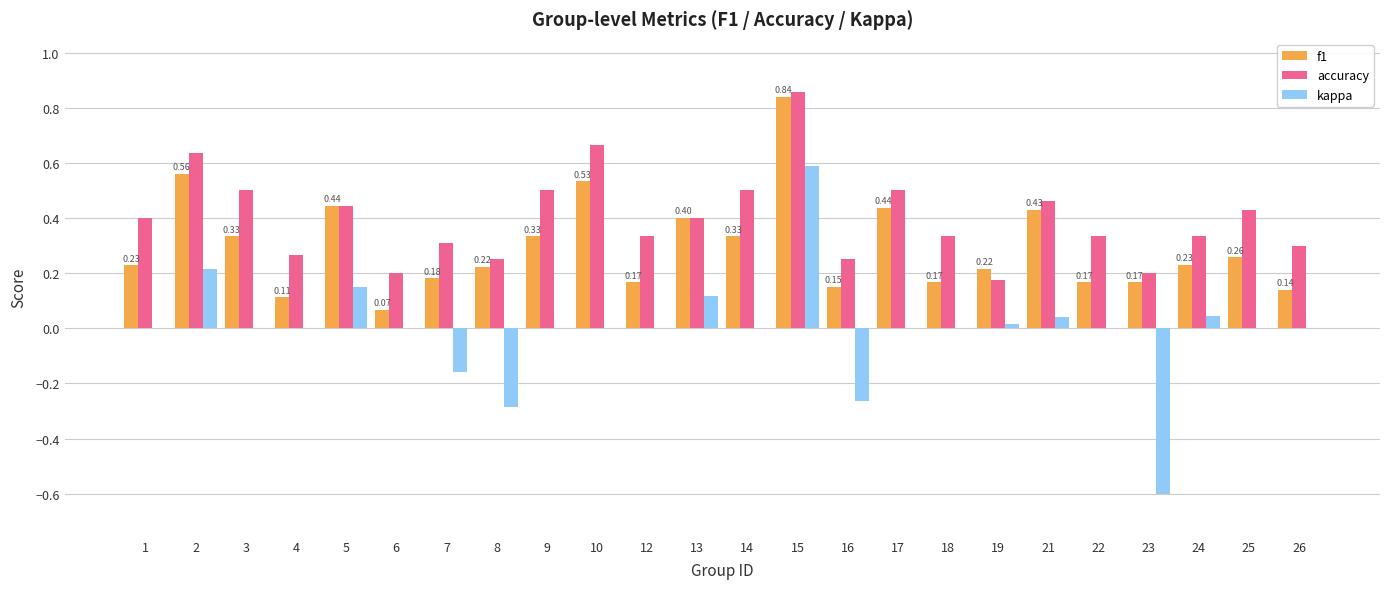

Which series has the largest range (max minus min)?

kappa